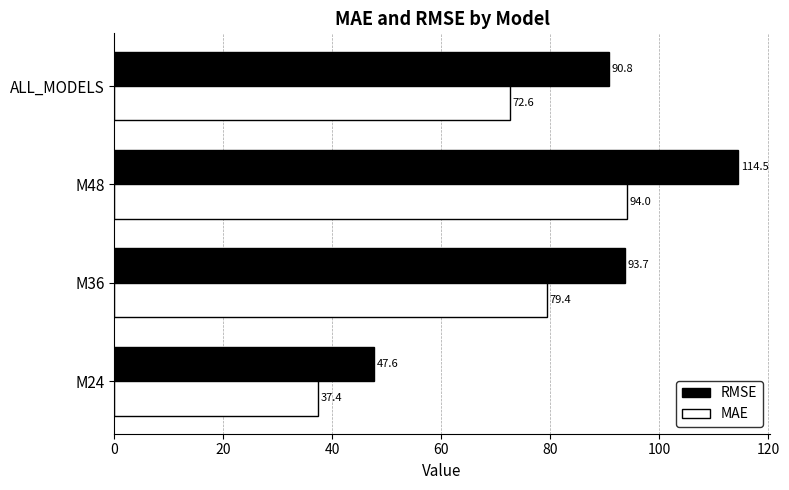

What is the difference between the MAE values at ALL_MODELS and M24?

35.2